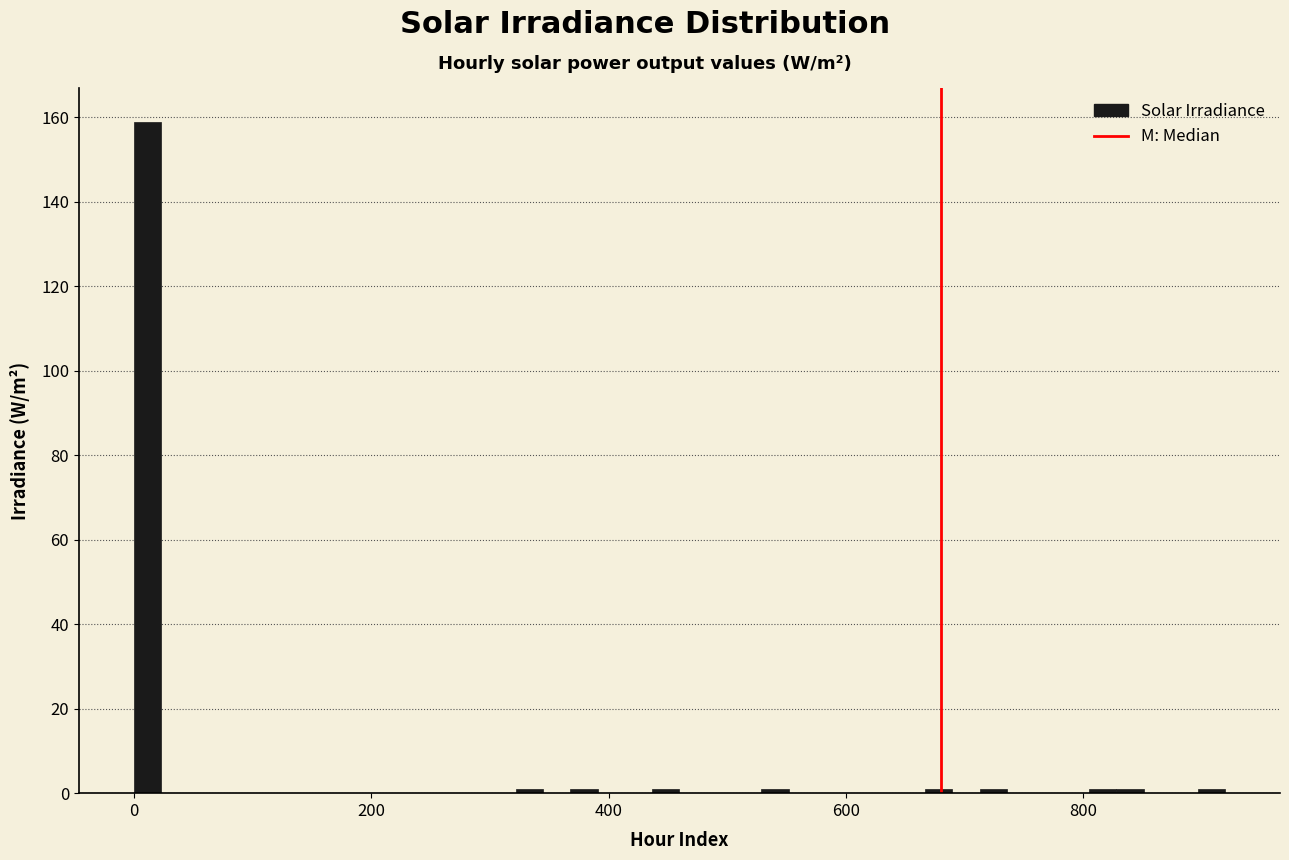

Around what value on the x-axis is the tallest bar? Give the approximate position of its centre, as read against the axis.

20